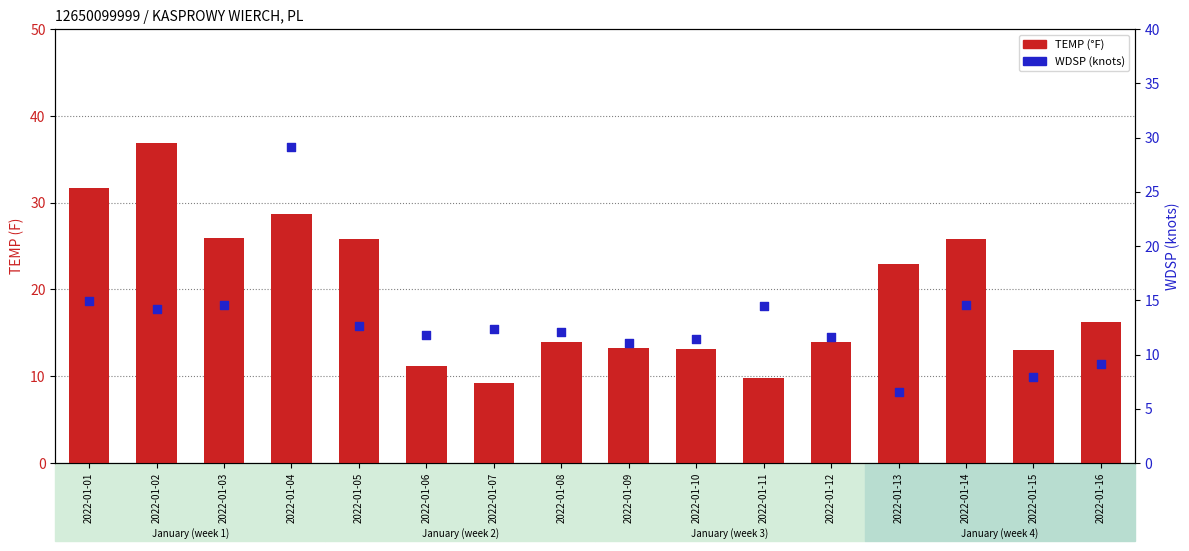

What are all the series names shown in the legend?

TEMP, WDSP